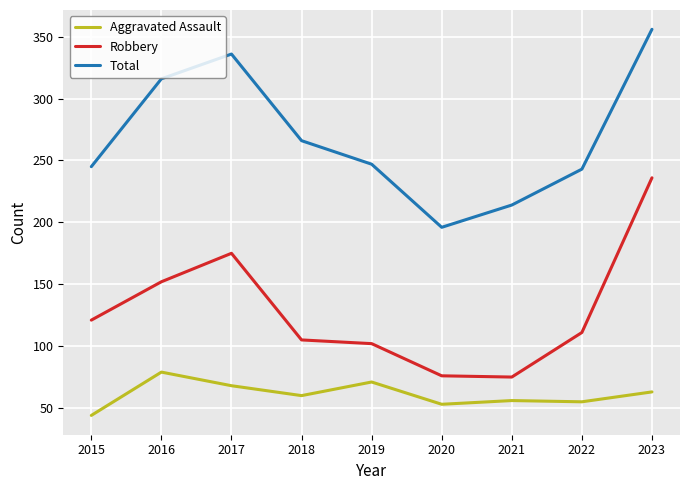

At how many categories does at least one series exceed 269?

3